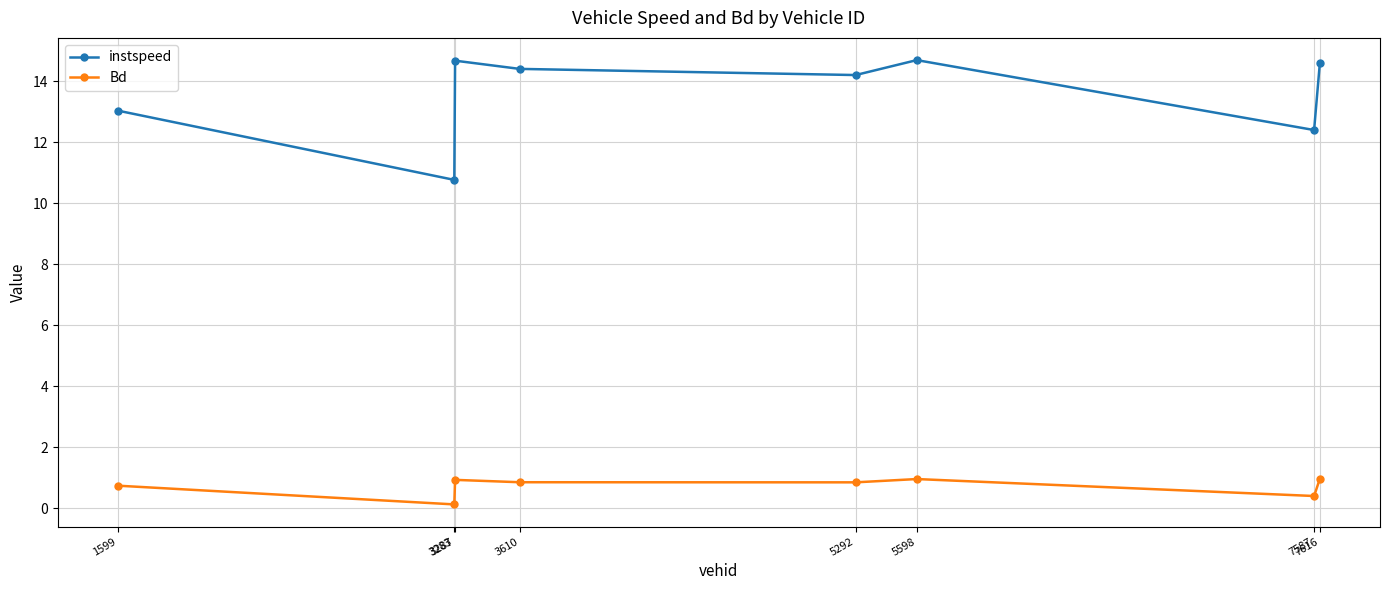

True or false: Bd and instspeed cross at least once.

False